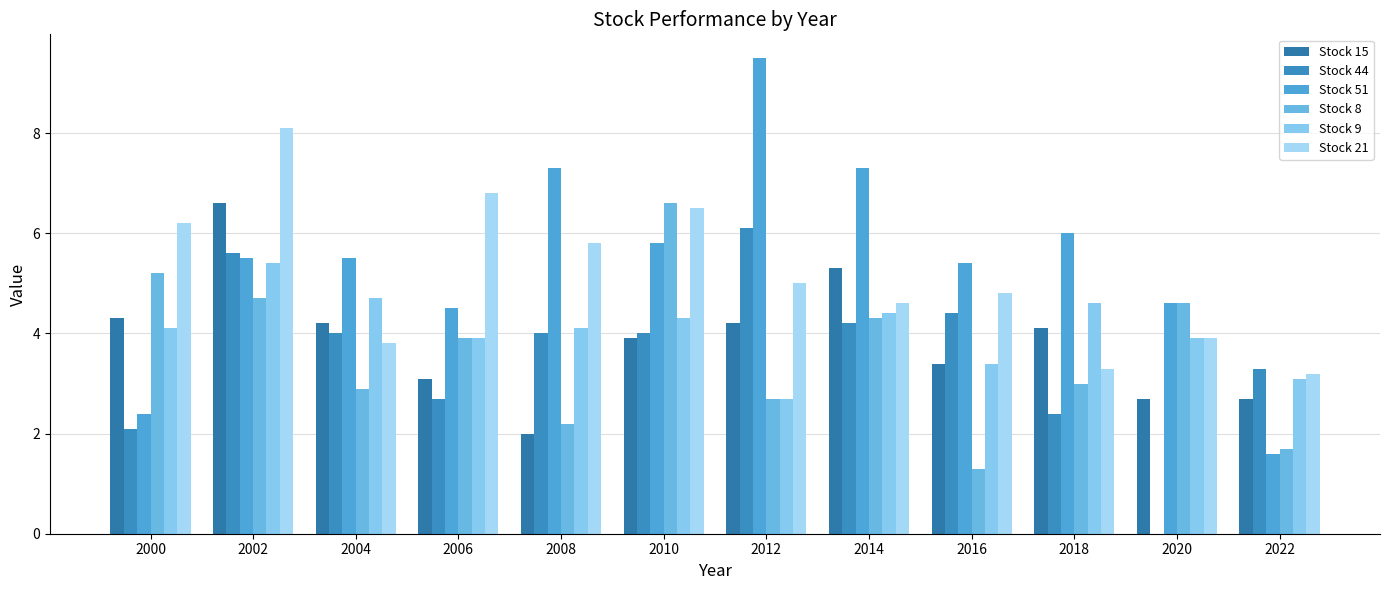

Reading right to left, extract all data points from this chart.

Stock 15: 2022=2.7	2020=2.7	2018=4.1	2016=3.4	2014=5.3	2012=4.2	2010=3.9	2008=2.0	2006=3.1	2004=4.2	2002=6.6	2000=4.3
Stock 44: 2022=3.3	2020=0.0	2018=2.4	2016=4.4	2014=4.2	2012=6.1	2010=4.0	2008=4.0	2006=2.7	2004=4.0	2002=5.6	2000=2.1
Stock 51: 2022=1.6	2020=4.6	2018=6.0	2016=5.4	2014=7.3	2012=9.5	2010=5.8	2008=7.3	2006=4.5	2004=5.5	2002=5.5	2000=2.4
Stock 8: 2022=1.7	2020=4.6	2018=3.0	2016=1.3	2014=4.3	2012=2.7	2010=6.6	2008=2.2	2006=3.9	2004=2.9	2002=4.7	2000=5.2
Stock 9: 2022=3.1	2020=3.9	2018=4.6	2016=3.4	2014=4.4	2012=2.7	2010=4.3	2008=4.1	2006=3.9	2004=4.7	2002=5.4	2000=4.1
Stock 21: 2022=3.2	2020=3.9	2018=3.3	2016=4.8	2014=4.6	2012=5.0	2010=6.5	2008=5.8	2006=6.8	2004=3.8	2002=8.1	2000=6.2